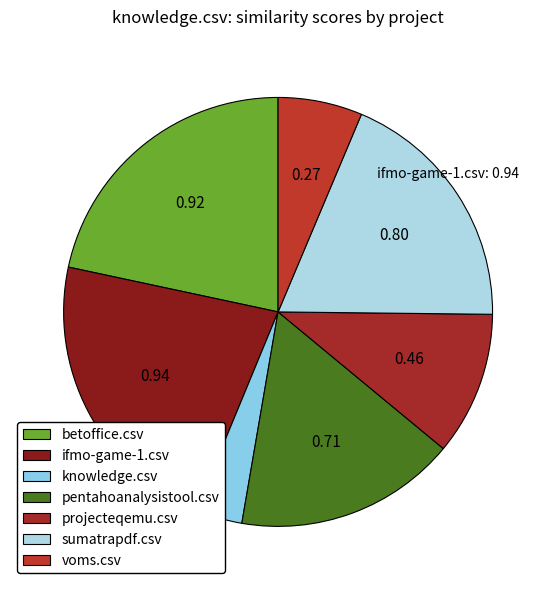

What is the total percentage of knowledge.csv and betoffice.csv?

25.2%